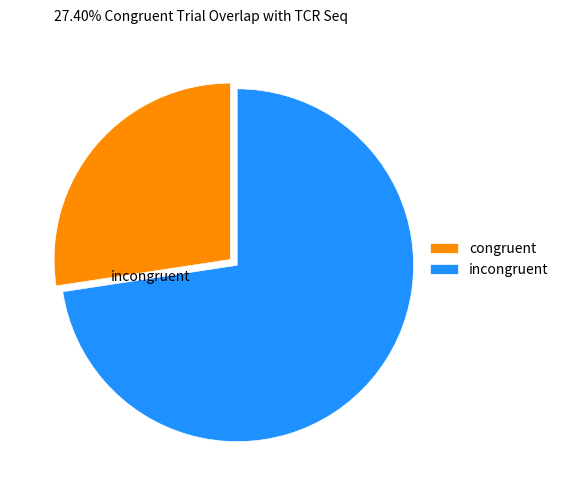

Is the sum of congruent and incongruent greater than half?

Yes